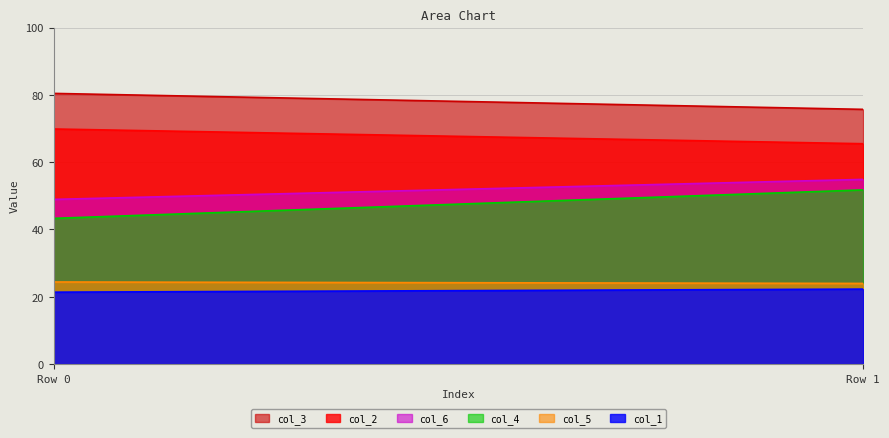

What are all the series names shown in the legend?

col_3, col_2, col_6, col_4, col_5, col_1